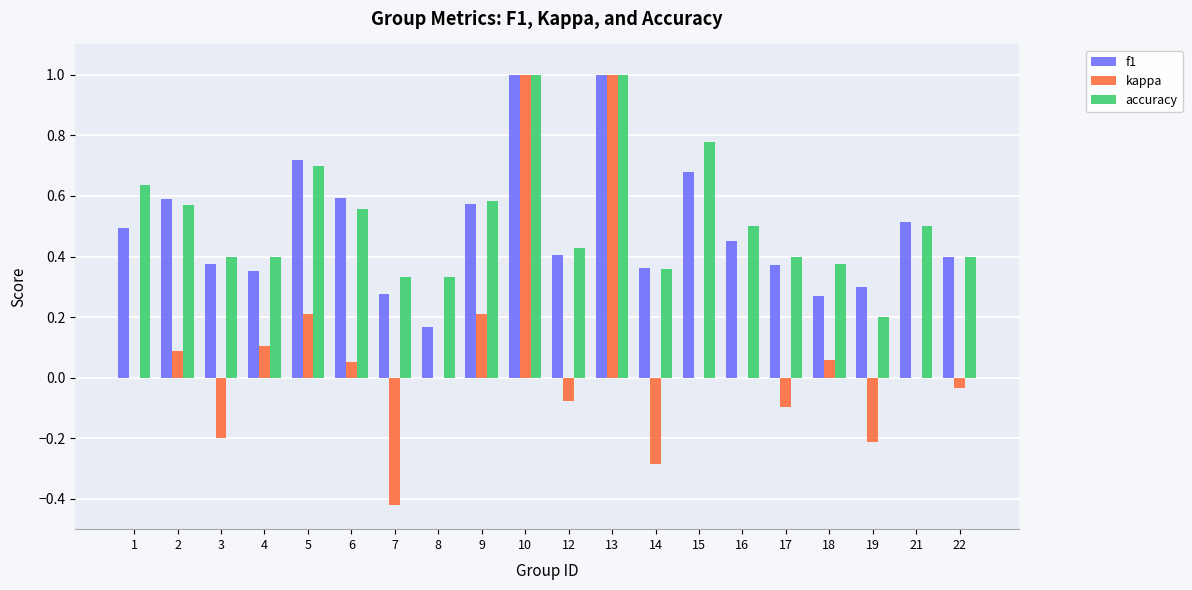

Which series changed the most between 5 and 7?

kappa